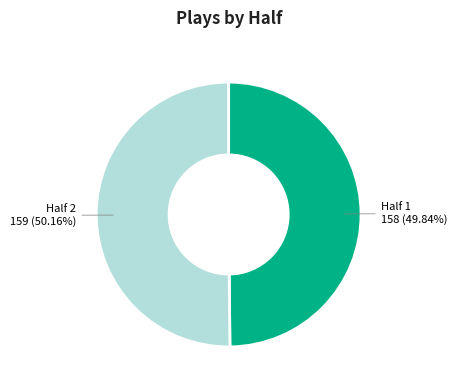

Is there a majority slice in this chart?

Yes